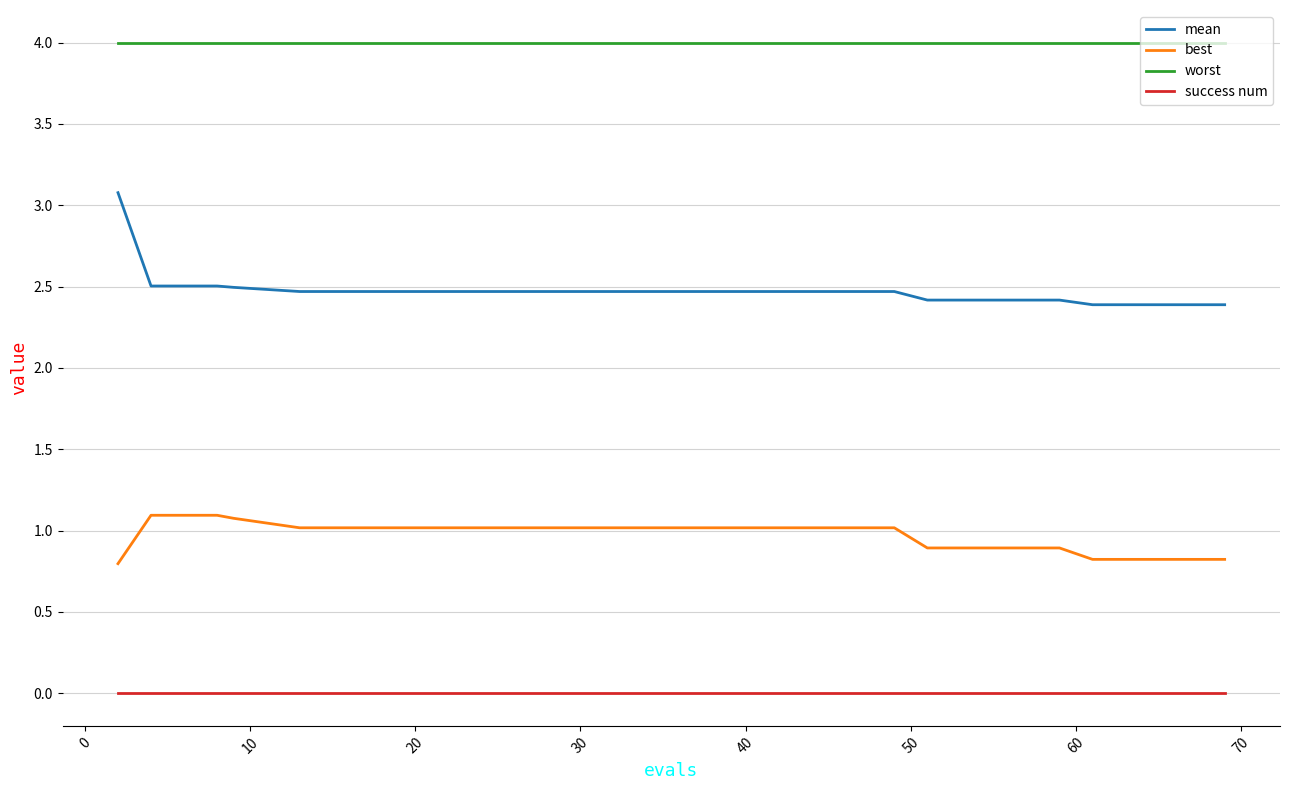

What is the maximum value shown in the chart?

4.0